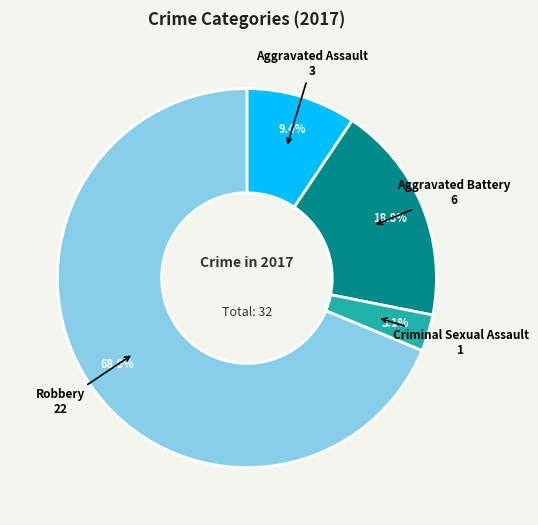

What percentage do Aggravated Battery and Robbery together represent?

87.5%